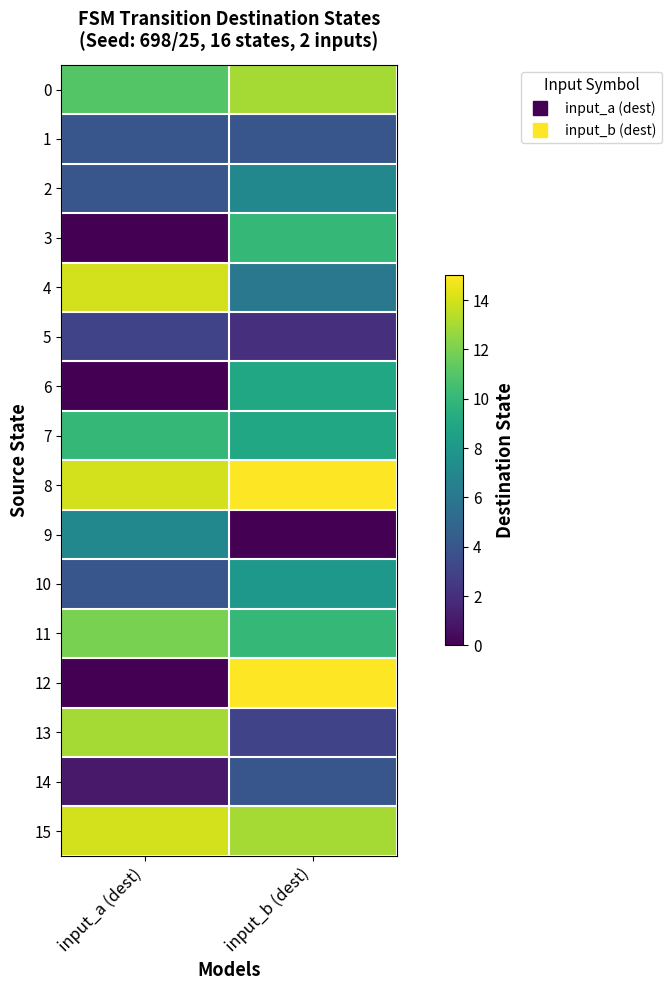

Reading left to right, extract all data points from this chart.

0: input_a (dest)=11	input_b (dest)=13
1: input_a (dest)=4	input_b (dest)=4
2: input_a (dest)=4	input_b (dest)=7
3: input_a (dest)=0	input_b (dest)=10
4: input_a (dest)=14	input_b (dest)=6
5: input_a (dest)=3	input_b (dest)=2
6: input_a (dest)=0	input_b (dest)=9
7: input_a (dest)=10	input_b (dest)=9
8: input_a (dest)=14	input_b (dest)=15
9: input_a (dest)=7	input_b (dest)=0
10: input_a (dest)=4	input_b (dest)=8
11: input_a (dest)=12	input_b (dest)=10
12: input_a (dest)=0	input_b (dest)=15
13: input_a (dest)=13	input_b (dest)=3
14: input_a (dest)=1	input_b (dest)=4
15: input_a (dest)=14	input_b (dest)=13